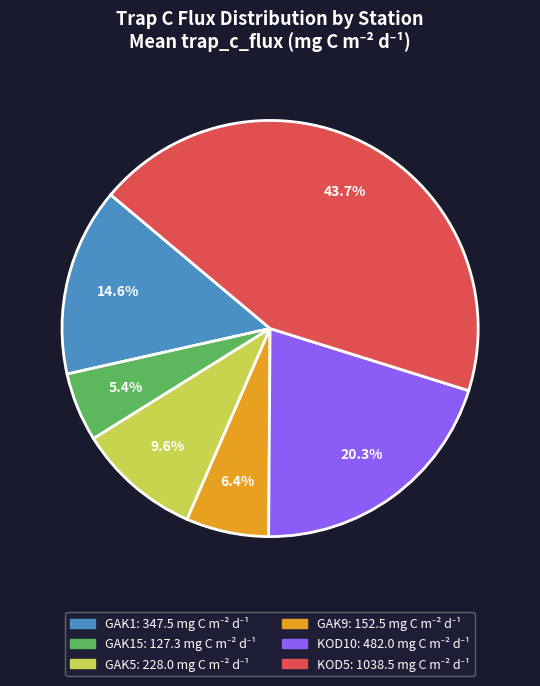

How many slices are in this pie chart?

6